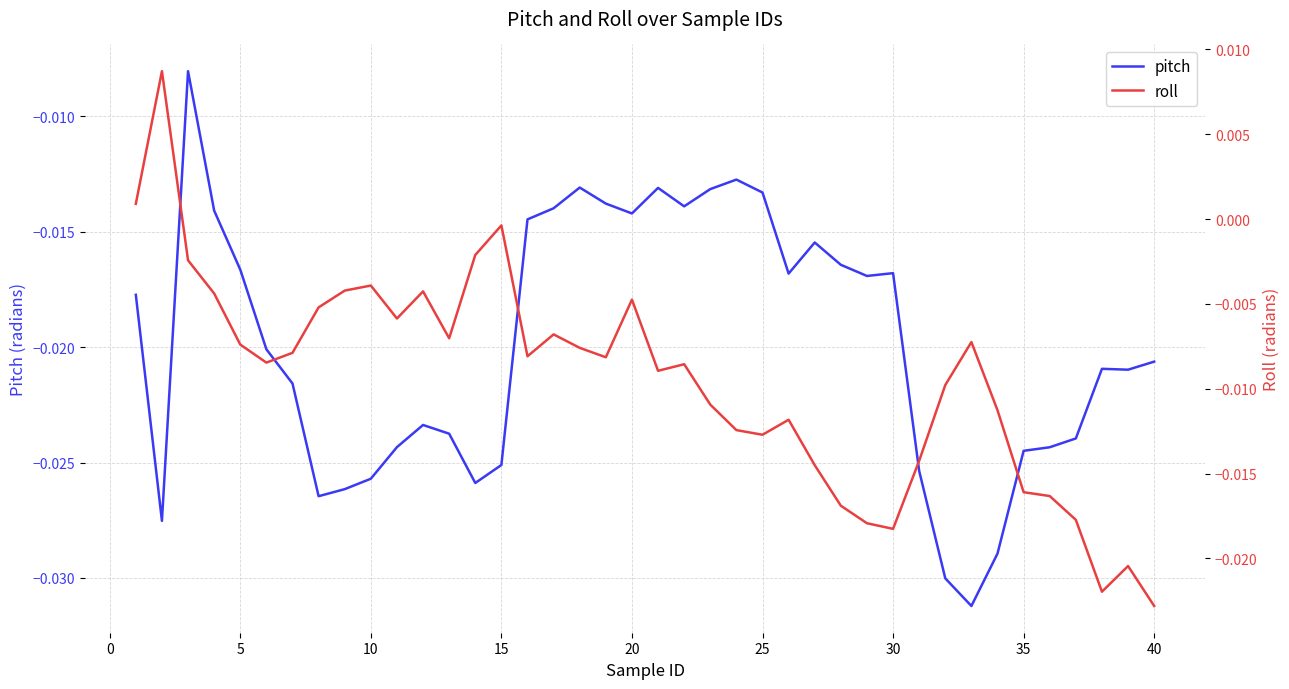

How many values in the roll series are below 0?

38